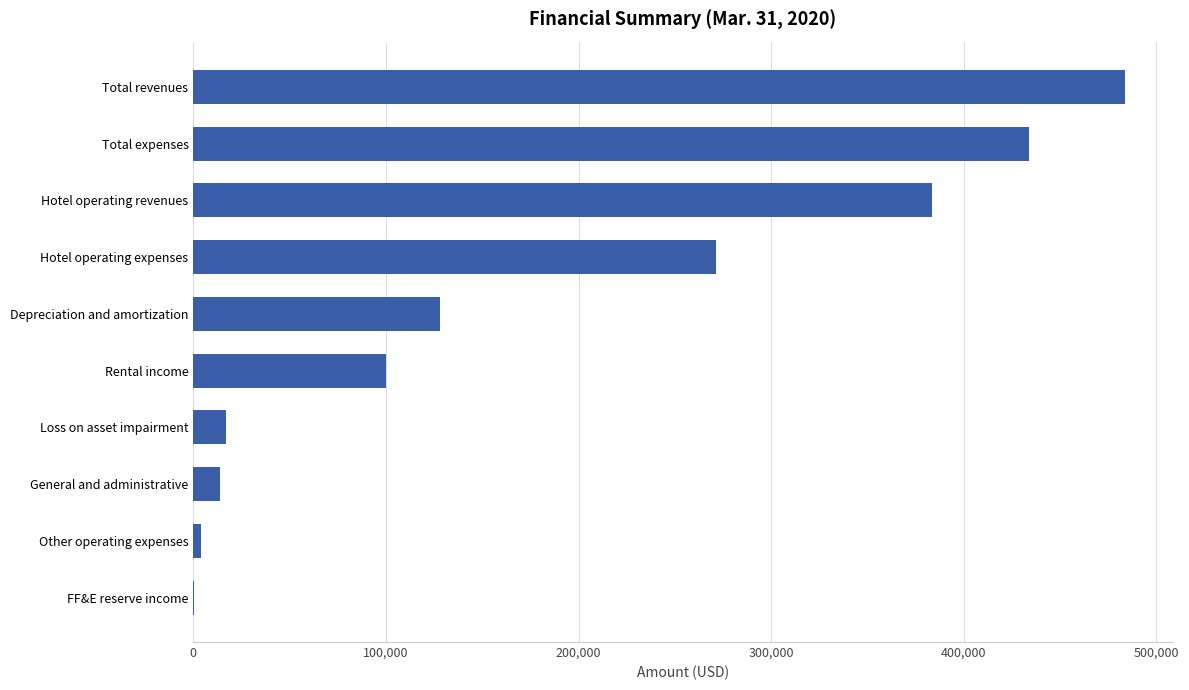

The value at Loss on asset impairment is 16740. True or false?

True